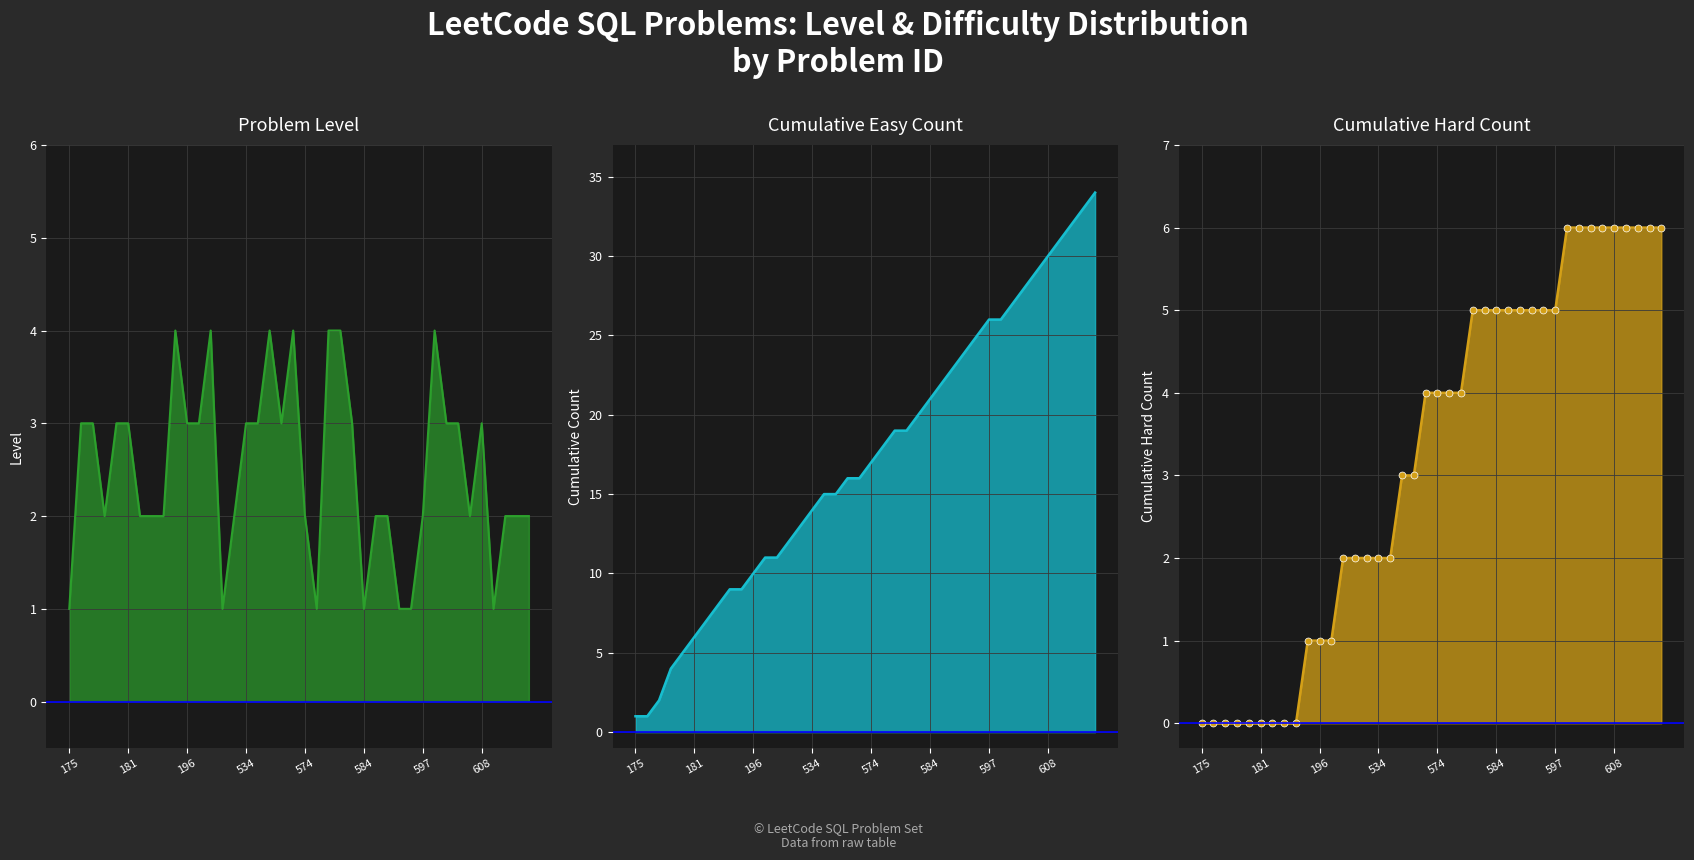

What is the difference between the second highest and second lowest values in the Cum. Hard series?

6